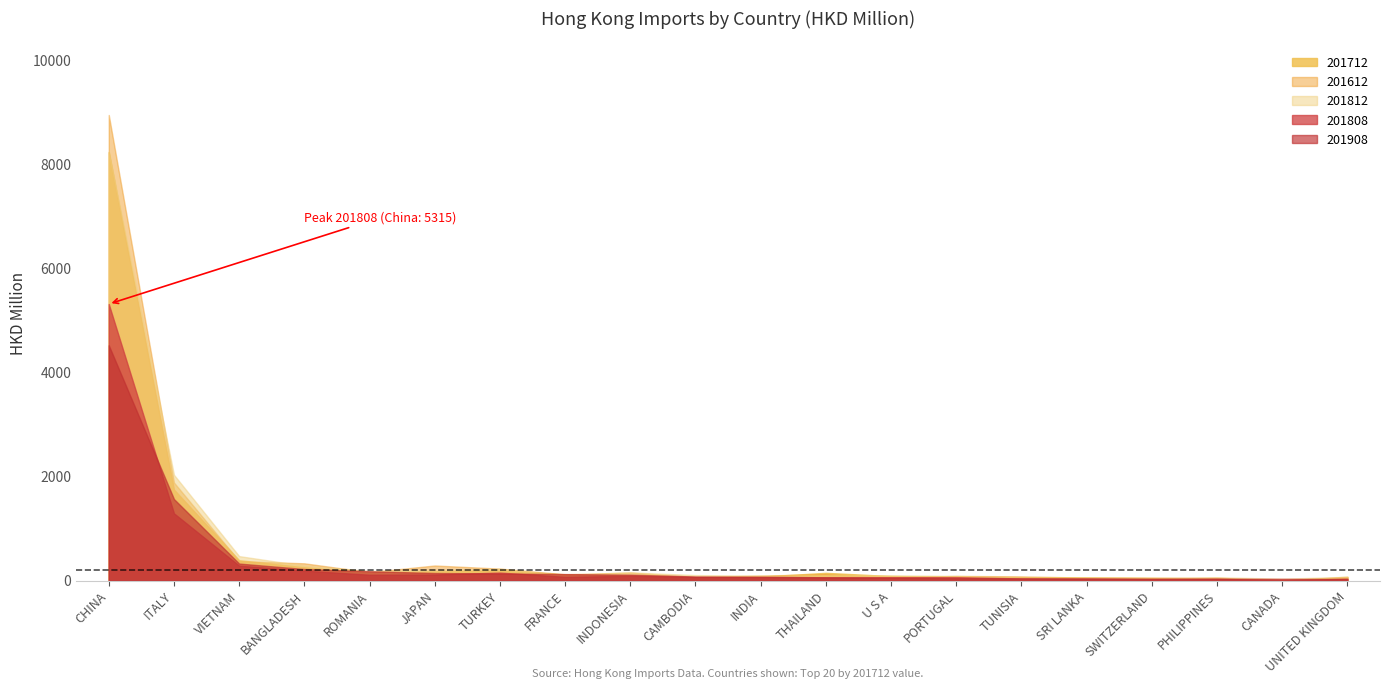

What are all the series names shown in the legend?

201712, 201612, 201812, 201808, 201908